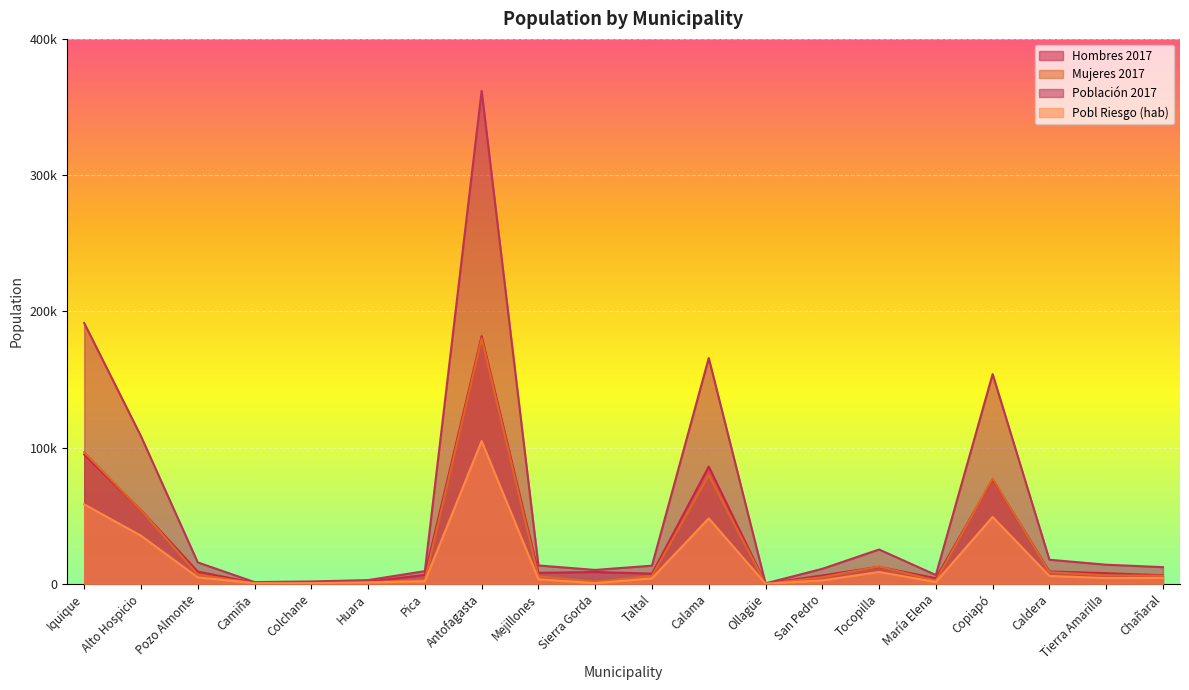

Reading right to left, transcribe all the data shown in this chart.

Hombres 2017: Chañaral=6270	Tierra Amarilla=7796	Caldera=9094	Copiapó=76627	María Elena=4092	Tocopilla=12481	San Pedro=6161	Ollagüe=207	Calama=86049	Taltal=7481	Sierra Gorda=8662	Mejillones=8035	Antofagasta=181846	Pica=6550	Huara=1501	Colchane=995	Camiña=657	Pozo Almonte=8987	Alto Hospicio=54206	Iquique=94897
Mujeres 2017: Chañaral=5949	Tierra Amarilla=6223	Caldera=8568	Copiapó=77310	María Elena=2365	Tocopilla=12705	San Pedro=4835	Ollagüe=114	Calama=79682	Taltal=5836	Sierra Gorda=1524	Mejillones=5432	Antofagasta=180027	Pica=2746	Huara=1229	Colchane=733	Camiña=593	Pozo Almonte=6724	Alto Hospicio=54169	Iquique=96571
Población 2017: Chañaral=12219	Tierra Amarilla=14019	Caldera=17662	Copiapó=153937	María Elena=6457	Tocopilla=25186	San Pedro=10996	Ollagüe=321	Calama=165731	Taltal=13317	Sierra Gorda=10186	Mejillones=13467	Antofagasta=361873	Pica=9296	Huara=2730	Colchane=1728	Camiña=1250	Pozo Almonte=15711	Alto Hospicio=108375	Iquique=191468
Pobl Riesgo (hab): Chañaral=4294	Tierra Amarilla=4222	Caldera=5776	Copiapó=49080	María Elena=1299	Tocopilla=8707	San Pedro=2506	Ollagüe=82	Calama=48030	Taltal=4042	Sierra Gorda=446	Mejillones=3396	Antofagasta=104795	Pica=1866	Huara=1008	Colchane=461	Camiña=471	Pozo Almonte=4749	Alto Hospicio=35301	Iquique=58318